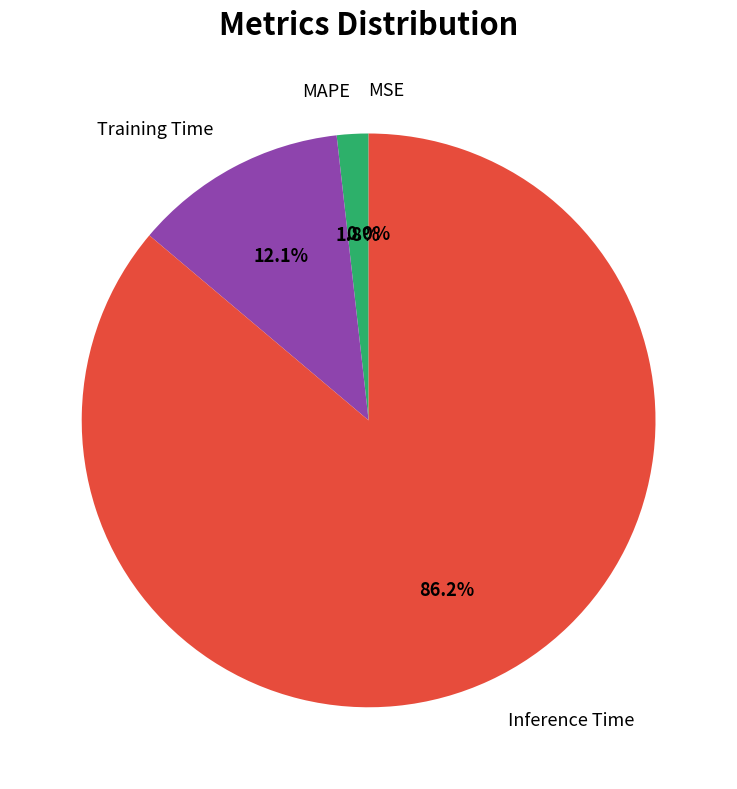

What is the change in value from MSE to Training Time?

+0.1